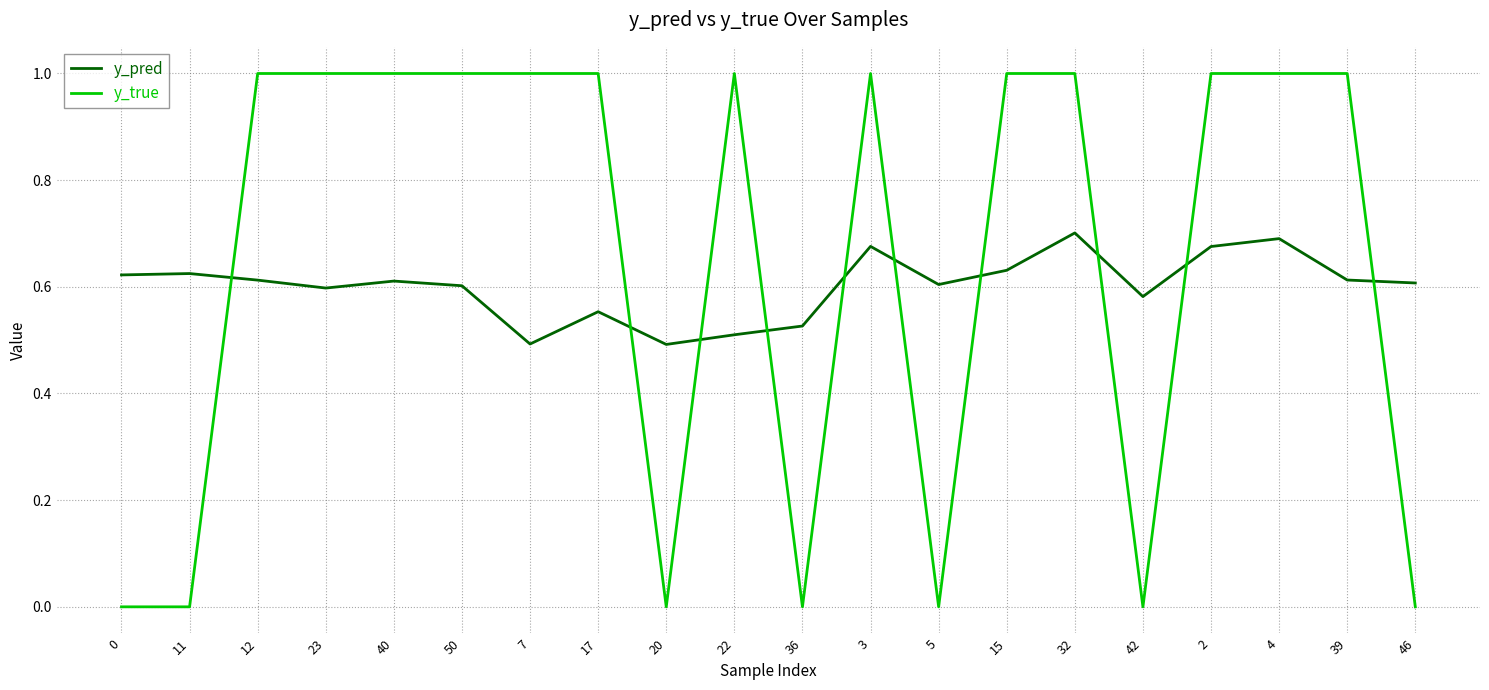

What position from the right is 2?

4